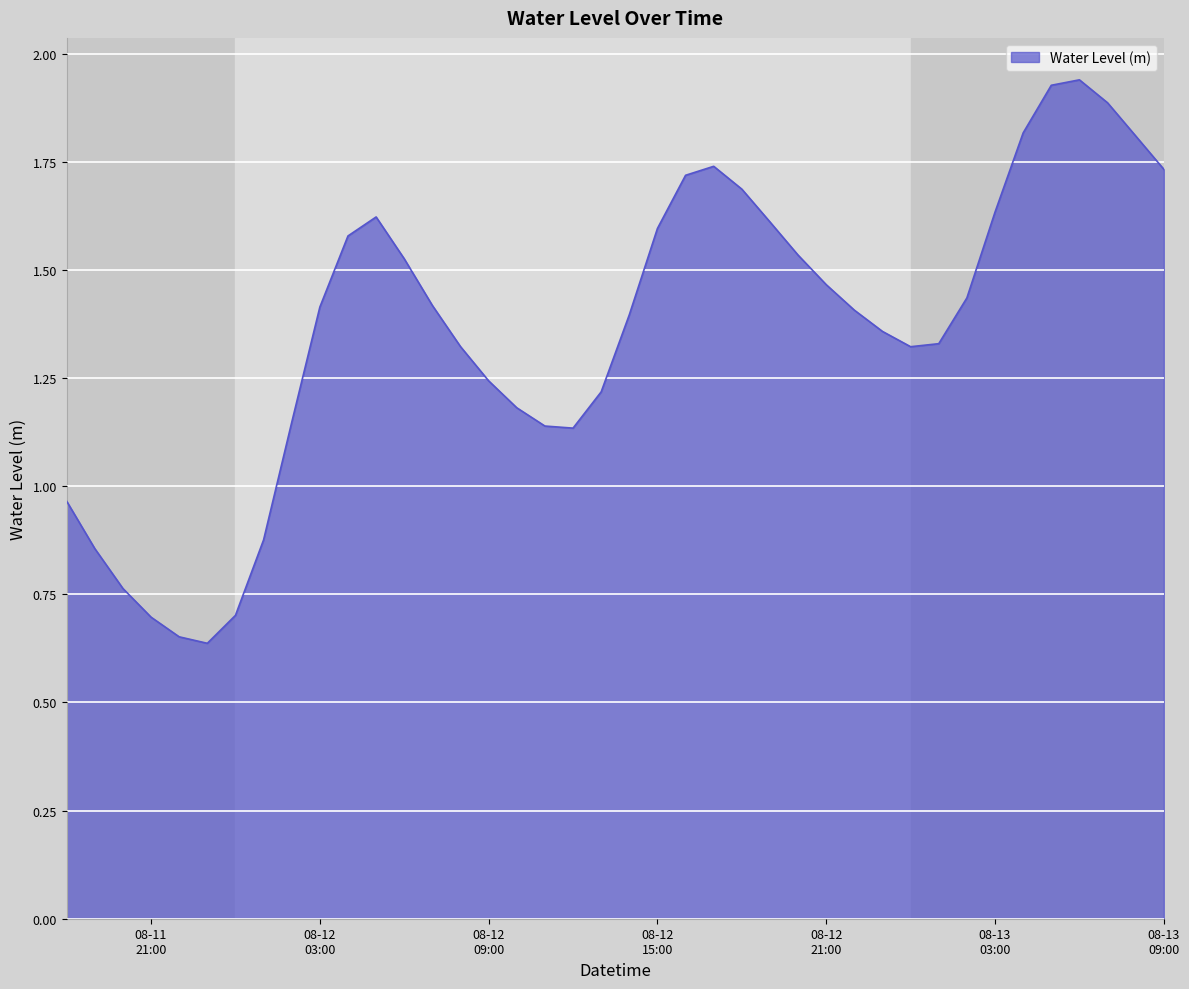

How many lines are shown in the chart?

1